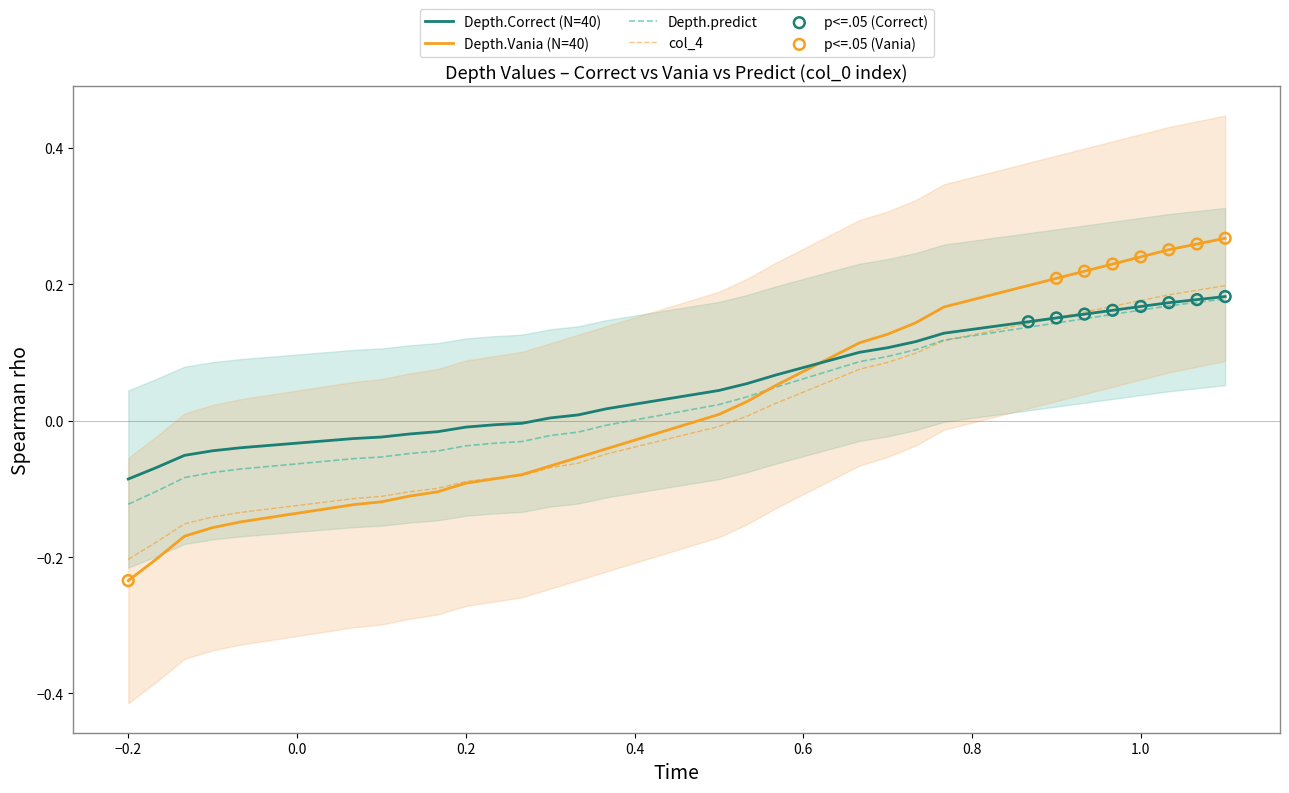

Which series reaches the minimum Y coordinate?

Depth.Vania